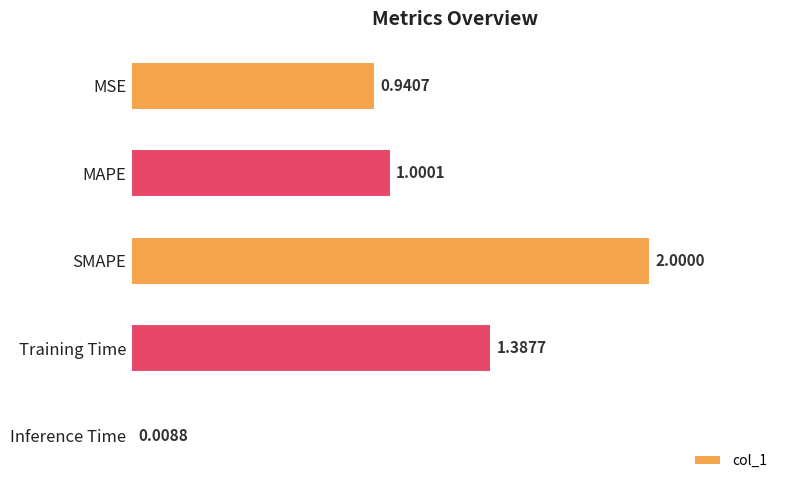

Rank the categories by value from highest to lowest.

SMAPE, Training Time, MAPE, MSE, Inference Time